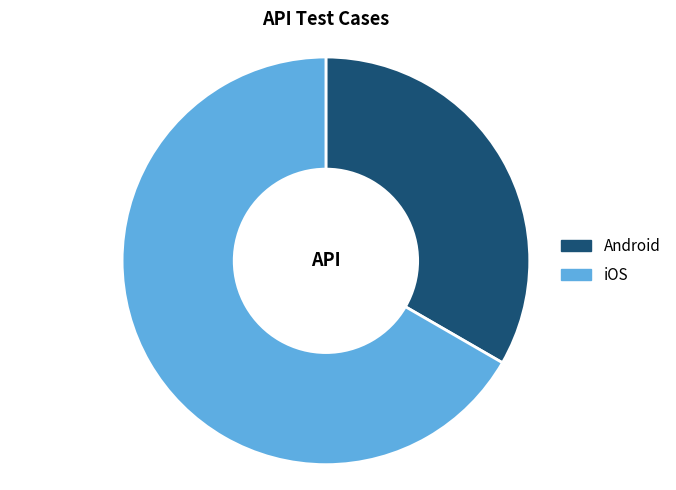

Which has a higher value, Android or iOS?

iOS